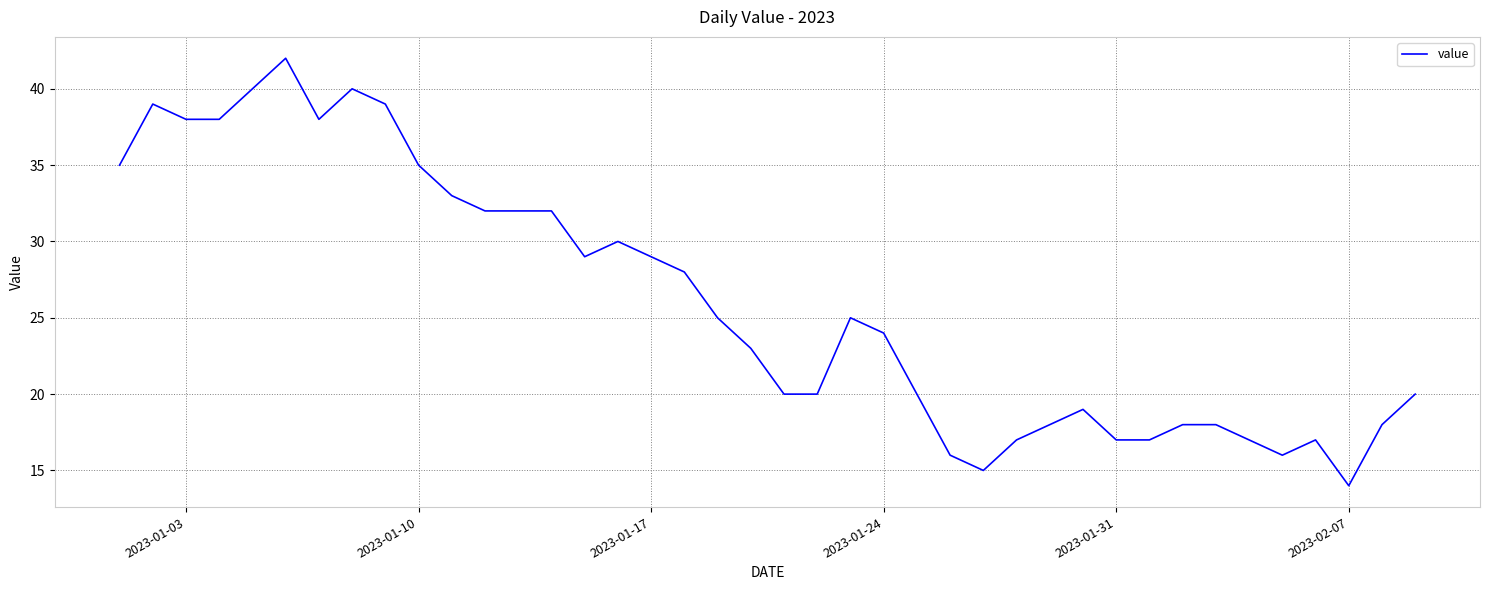

What is the difference between the maximum and minimum values?

28